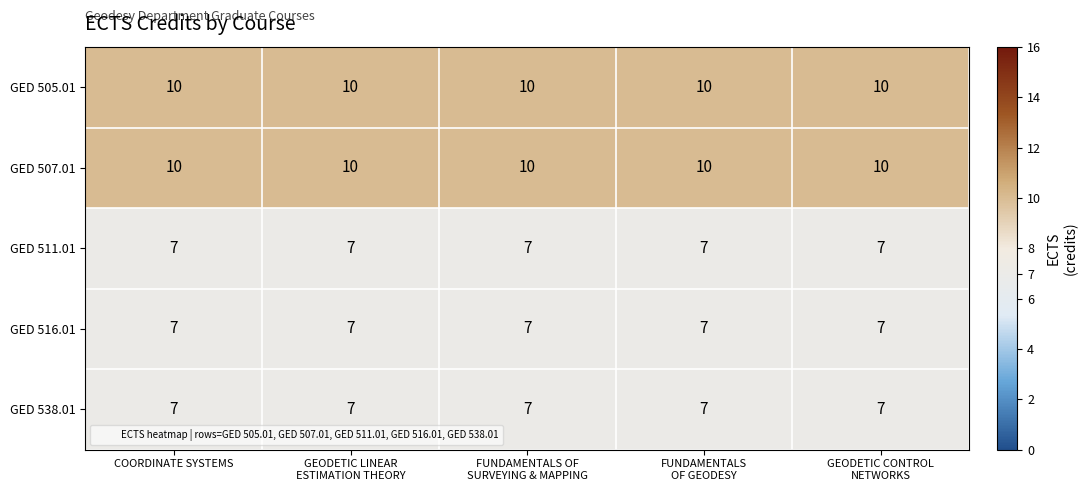

What is the smallest value displayed?

7